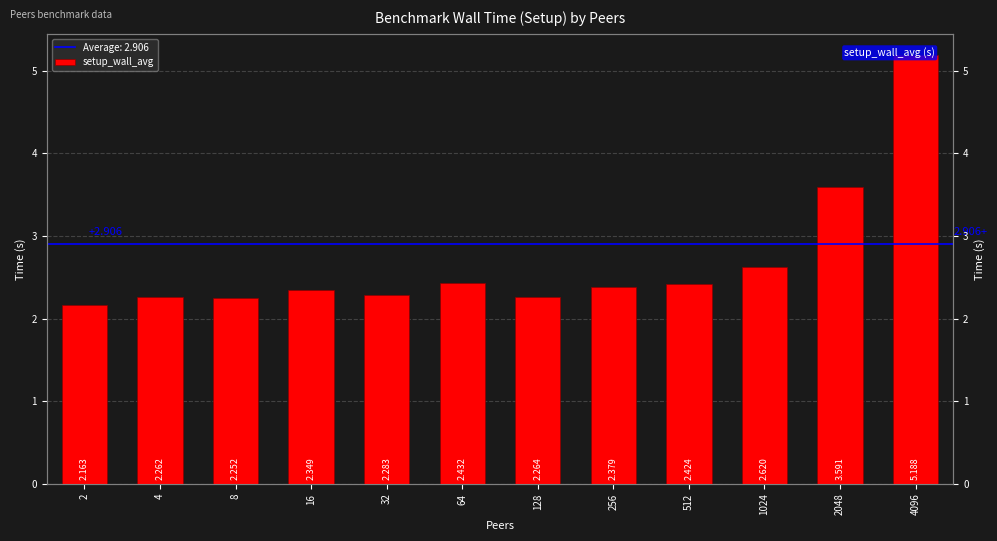

List the labels in order of value, smallest first.

2, 8, 4, 128, 32, 16, 256, 512, 64, 1024, 2048, 4096